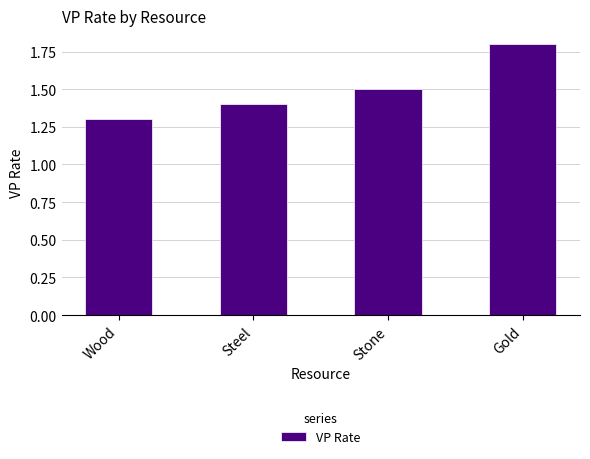

List the labels in order of value, largest first.

Gold, Stone, Steel, Wood